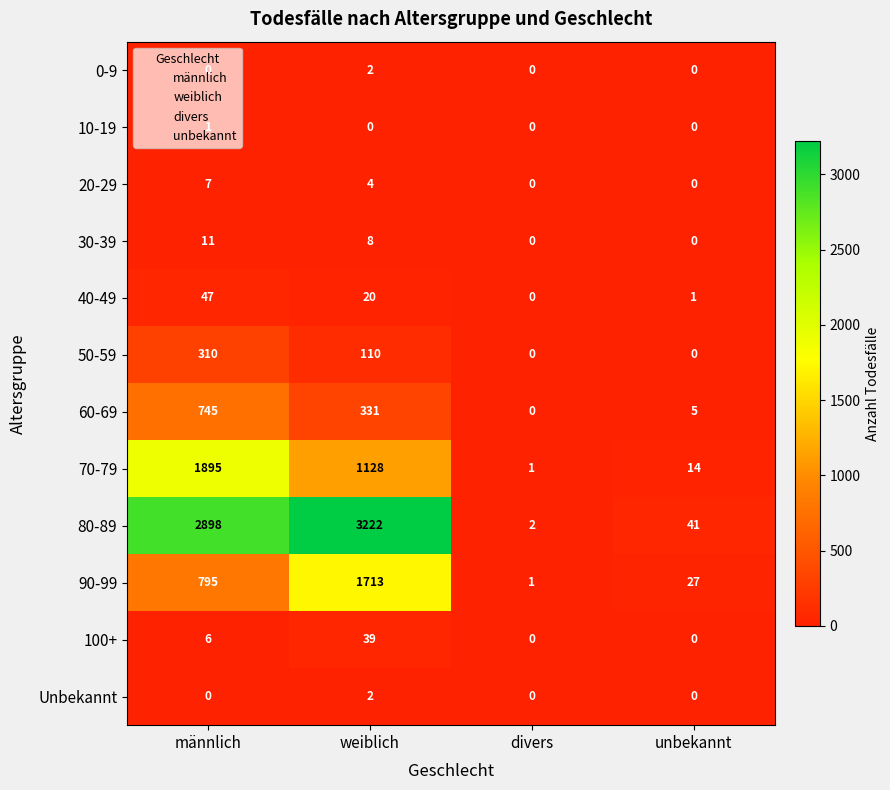

True or false: 100+ has a value of 39 at weiblich.

True